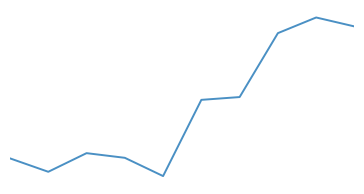

Does the chart have visible grid lines?

No